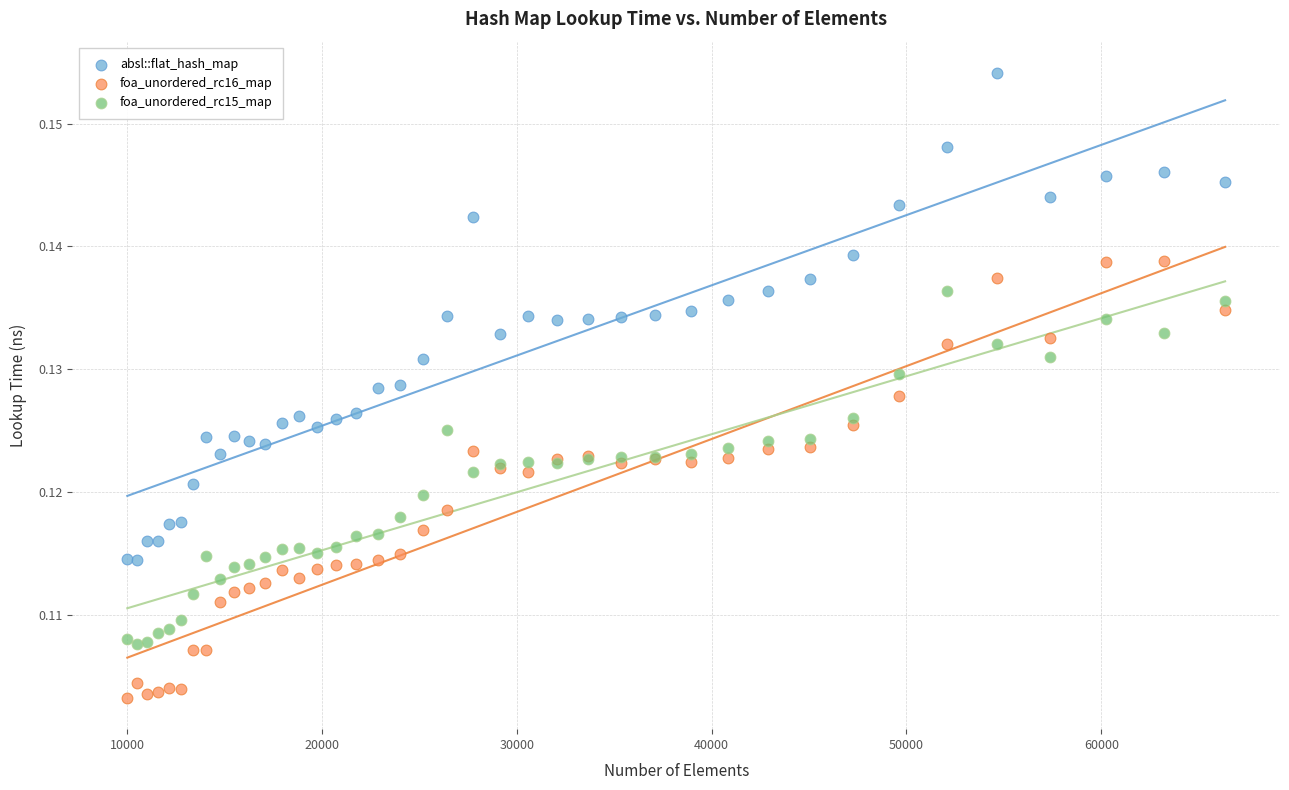

Which series contains the lowest Y value?

foa_unordered_rc16_map